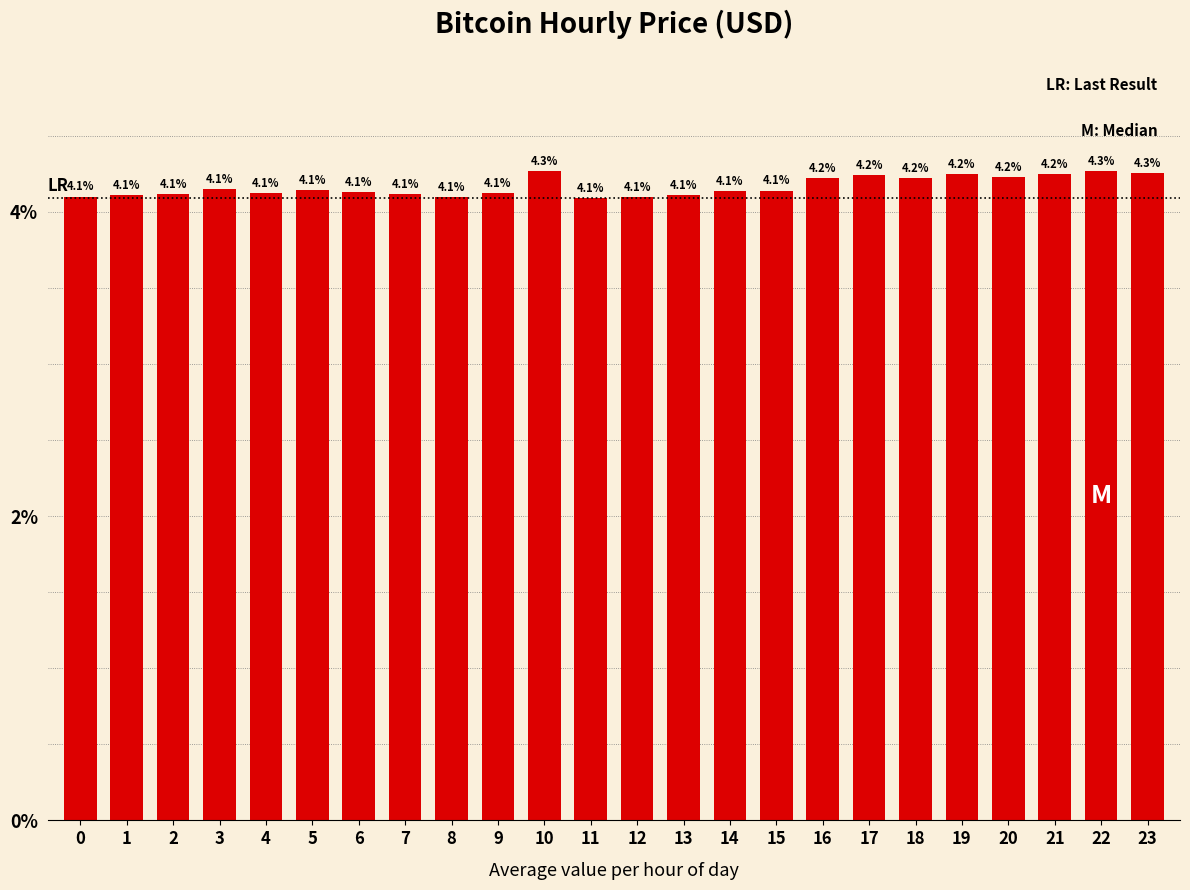

What is the sum of the values at 8 and 2?

8.2